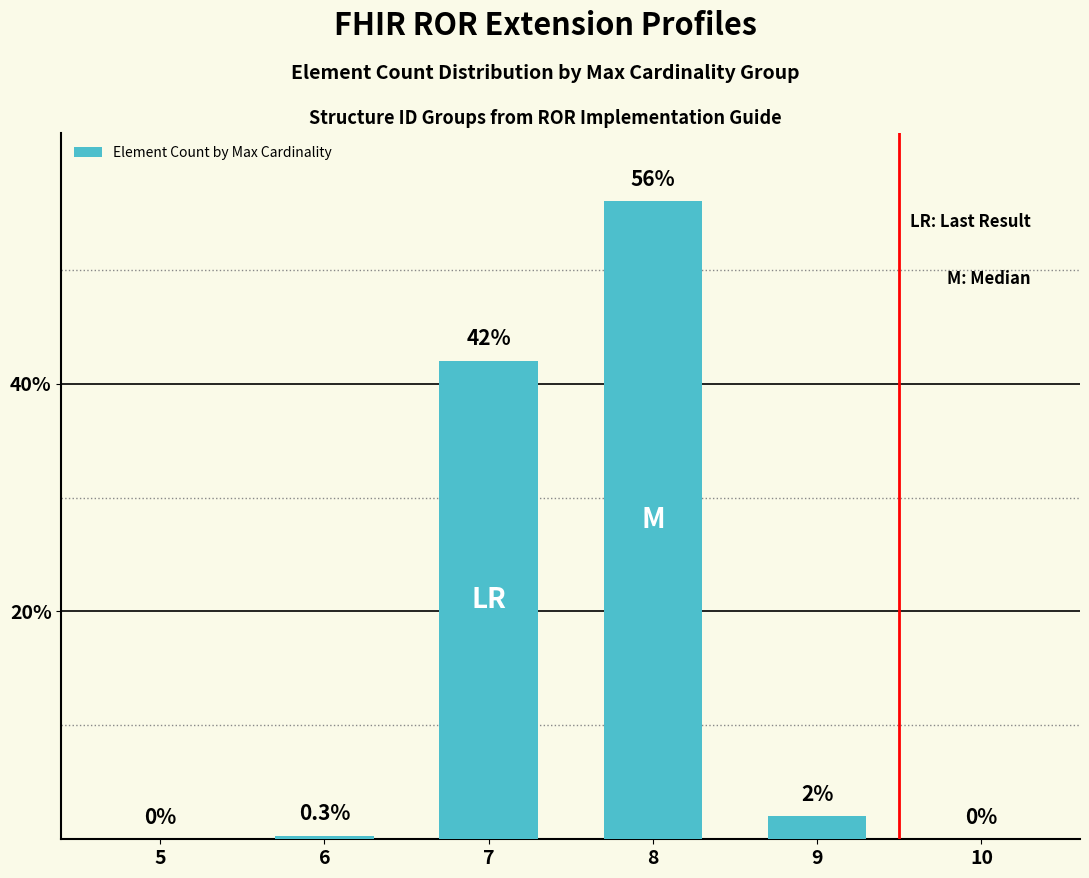

What is the sum of the values at 9 and 5?

2.0